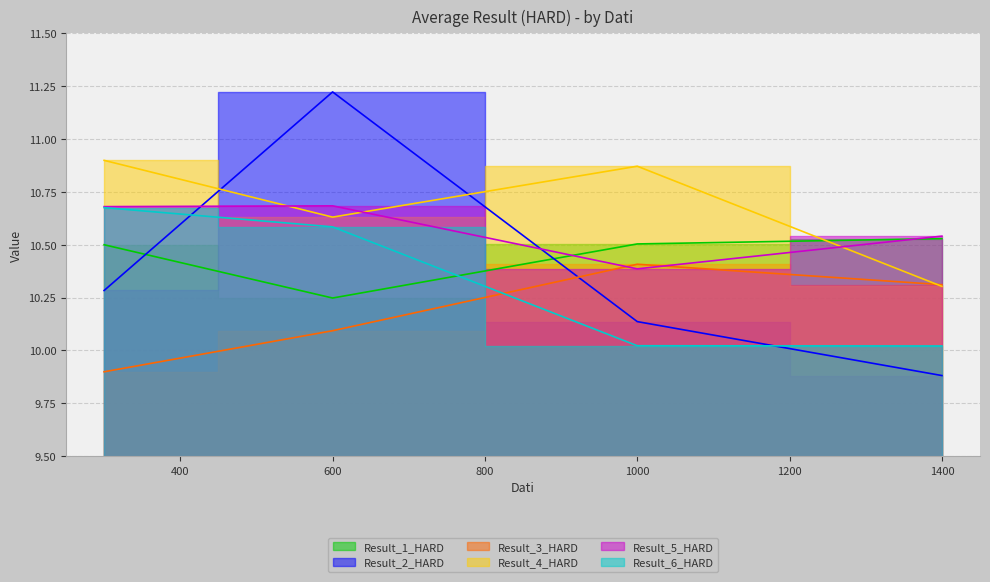

What is the value of the Result_2_HARD point at the 2nd from the left?

11.2